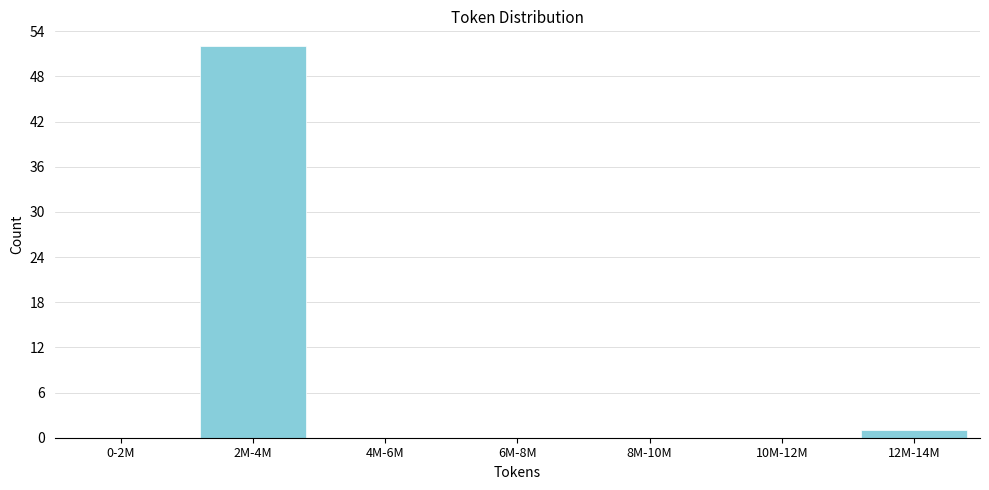

Reading left to right, list all the values displayed in this chart.

0-2M=0	2M-4M=52	4M-6M=0	6M-8M=0	8M-10M=0	10M-12M=0	12M-14M=1